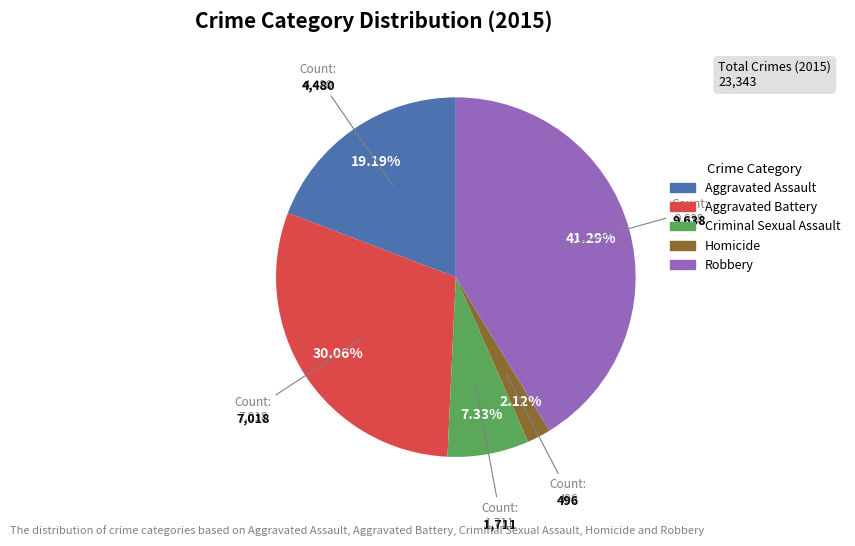

To the nearest percent, what is the difference between the Aggravated Assault and Criminal Sexual Assault slice percentages?

12%